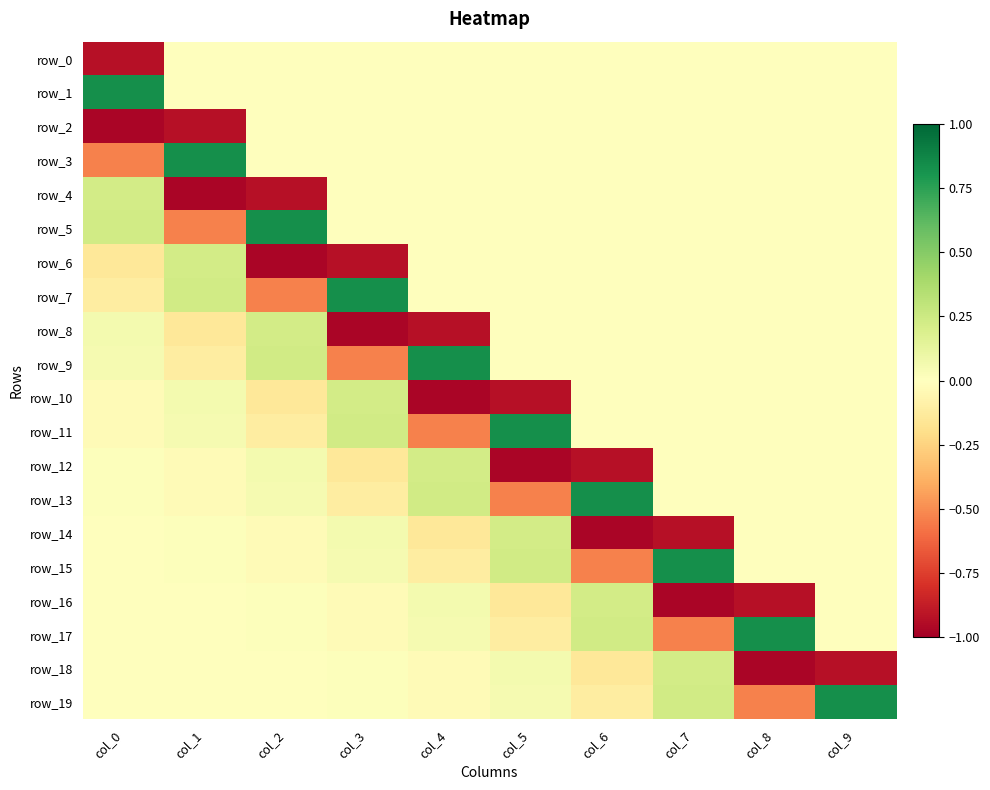

How many values in row_3 are above zero?

1